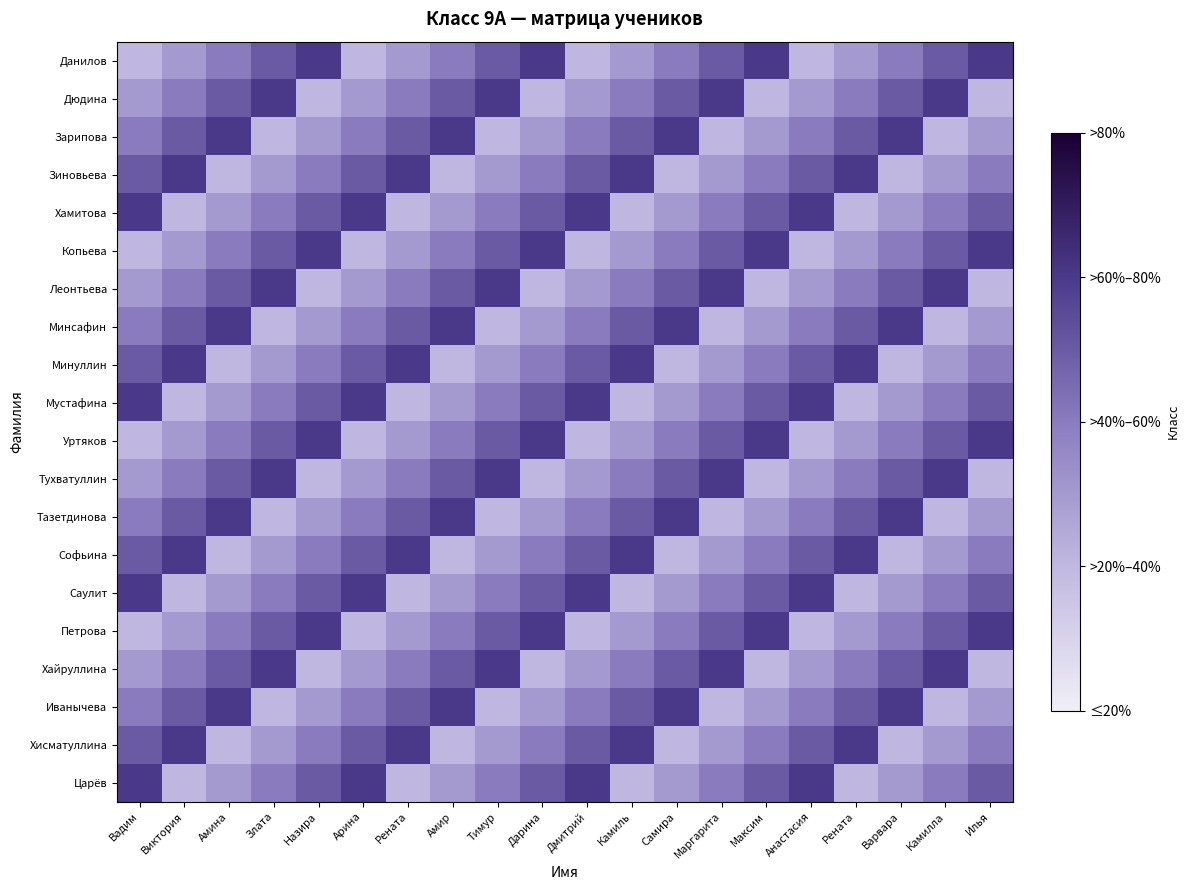

Reading left to right, list all the values displayed in this chart.

Данилов: Вадим=8.9	Виктория=8.9	Амина=9.0	Злата=9.1	Назира=9.1	Арина=8.9	Рената=8.9	Амир=9.0	Тимур=9.1	Дарина=9.1	Дмитрий=8.9	Камиль=8.9	Самира=9.0	Маргарита=9.1	Максим=9.1	Анастасия=8.9	Рената=8.9	Варвара=9.0	Камилла=9.1	Илья=9.1
Дюдина: Вадим=8.9	Виктория=9.0	Амина=9.1	Злата=9.1	Назира=8.9	Арина=8.9	Рената=9.0	Амир=9.1	Тимур=9.1	Дарина=8.9	Дмитрий=8.9	Камиль=9.0	Самира=9.1	Маргарита=9.1	Максим=8.9	Анастасия=8.9	Рената=9.0	Варвара=9.1	Камилла=9.1	Илья=8.9
Зарипова: Вадим=9.0	Виктория=9.1	Амина=9.1	Злата=8.9	Назира=8.9	Арина=9.0	Рената=9.1	Амир=9.1	Тимур=8.9	Дарина=8.9	Дмитрий=9.0	Камиль=9.1	Самира=9.1	Маргарита=8.9	Максим=8.9	Анастасия=9.0	Рената=9.1	Варвара=9.1	Камилла=8.9	Илья=8.9
Зиновьева: Вадим=9.1	Виктория=9.1	Амина=8.9	Злата=8.9	Назира=9.0	Арина=9.1	Рената=9.1	Амир=8.9	Тимур=8.9	Дарина=9.0	Дмитрий=9.1	Камиль=9.1	Самира=8.9	Маргарита=8.9	Максим=9.0	Анастасия=9.1	Рената=9.1	Варвара=8.9	Камилла=8.9	Илья=9.0
Хамитова: Вадим=9.1	Виктория=8.9	Амина=8.9	Злата=9.0	Назира=9.1	Арина=9.1	Рената=8.9	Амир=8.9	Тимур=9.0	Дарина=9.1	Дмитрий=9.1	Камиль=8.9	Самира=8.9	Маргарита=9.0	Максим=9.1	Анастасия=9.1	Рената=8.9	Варвара=8.9	Камилла=9.0	Илья=9.1
Копьева: Вадим=8.9	Виктория=8.9	Амина=9.0	Злата=9.1	Назира=9.1	Арина=8.9	Рената=8.9	Амир=9.0	Тимур=9.1	Дарина=9.1	Дмитрий=8.9	Камиль=8.9	Самира=9.0	Маргарита=9.1	Максим=9.1	Анастасия=8.9	Рената=8.9	Варвара=9.0	Камилла=9.1	Илья=9.1
Леонтьева: Вадим=8.9	Виктория=9.0	Амина=9.1	Злата=9.1	Назира=8.9	Арина=8.9	Рената=9.0	Амир=9.1	Тимур=9.1	Дарина=8.9	Дмитрий=8.9	Камиль=9.0	Самира=9.1	Маргарита=9.1	Максим=8.9	Анастасия=8.9	Рената=9.0	Варвара=9.1	Камилла=9.1	Илья=8.9
Минсафин: Вадим=9.0	Виктория=9.1	Амина=9.1	Злата=8.9	Назира=8.9	Арина=9.0	Рената=9.1	Амир=9.1	Тимур=8.9	Дарина=8.9	Дмитрий=9.0	Камиль=9.1	Самира=9.1	Маргарита=8.9	Максим=8.9	Анастасия=9.0	Рената=9.1	Варвара=9.1	Камилла=8.9	Илья=8.9
Минуллин: Вадим=9.1	Виктория=9.1	Амина=8.9	Злата=8.9	Назира=9.0	Арина=9.1	Рената=9.1	Амир=8.9	Тимур=8.9	Дарина=9.0	Дмитрий=9.1	Камиль=9.1	Самира=8.9	Маргарита=8.9	Максим=9.0	Анастасия=9.1	Рената=9.1	Варвара=8.9	Камилла=8.9	Илья=9.0
Мустафина: Вадим=9.1	Виктория=8.9	Амина=8.9	Злата=9.0	Назира=9.1	Арина=9.1	Рената=8.9	Амир=8.9	Тимур=9.0	Дарина=9.1	Дмитрий=9.1	Камиль=8.9	Самира=8.9	Маргарита=9.0	Максим=9.1	Анастасия=9.1	Рената=8.9	Варвара=8.9	Камилла=9.0	Илья=9.1
Уртяков: Вадим=8.9	Виктория=8.9	Амина=9.0	Злата=9.1	Назира=9.1	Арина=8.9	Рената=8.9	Амир=9.0	Тимур=9.1	Дарина=9.1	Дмитрий=8.9	Камиль=8.9	Самира=9.0	Маргарита=9.1	Максим=9.1	Анастасия=8.9	Рената=8.9	Варвара=9.0	Камилла=9.1	Илья=9.1
Тухватуллин: Вадим=8.9	Виктория=9.0	Амина=9.1	Злата=9.1	Назира=8.9	Арина=8.9	Рената=9.0	Амир=9.1	Тимур=9.1	Дарина=8.9	Дмитрий=8.9	Камиль=9.0	Самира=9.1	Маргарита=9.1	Максим=8.9	Анастасия=8.9	Рената=9.0	Варвара=9.1	Камилла=9.1	Илья=8.9
Тазетдинова: Вадим=9.0	Виктория=9.1	Амина=9.1	Злата=8.9	Назира=8.9	Арина=9.0	Рената=9.1	Амир=9.1	Тимур=8.9	Дарина=8.9	Дмитрий=9.0	Камиль=9.1	Самира=9.1	Маргарита=8.9	Максим=8.9	Анастасия=9.0	Рената=9.1	Варвара=9.1	Камилла=8.9	Илья=8.9
Софьина: Вадим=9.1	Виктория=9.1	Амина=8.9	Злата=8.9	Назира=9.0	Арина=9.1	Рената=9.1	Амир=8.9	Тимур=8.9	Дарина=9.0	Дмитрий=9.1	Камиль=9.1	Самира=8.9	Маргарита=8.9	Максим=9.0	Анастасия=9.1	Рената=9.1	Варвара=8.9	Камилла=8.9	Илья=9.0
Саулит: Вадим=9.1	Виктория=8.9	Амина=8.9	Злата=9.0	Назира=9.1	Арина=9.1	Рената=8.9	Амир=8.9	Тимур=9.0	Дарина=9.1	Дмитрий=9.1	Камиль=8.9	Самира=8.9	Маргарита=9.0	Максим=9.1	Анастасия=9.1	Рената=8.9	Варвара=8.9	Камилла=9.0	Илья=9.1
Петрова: Вадим=8.9	Виктория=8.9	Амина=9.0	Злата=9.1	Назира=9.1	Арина=8.9	Рената=8.9	Амир=9.0	Тимур=9.1	Дарина=9.1	Дмитрий=8.9	Камиль=8.9	Самира=9.0	Маргарита=9.1	Максим=9.1	Анастасия=8.9	Рената=8.9	Варвара=9.0	Камилла=9.1	Илья=9.1
Хайруллина: Вадим=8.9	Виктория=9.0	Амина=9.1	Злата=9.1	Назира=8.9	Арина=8.9	Рената=9.0	Амир=9.1	Тимур=9.1	Дарина=8.9	Дмитрий=8.9	Камиль=9.0	Самира=9.1	Маргарита=9.1	Максим=8.9	Анастасия=8.9	Рената=9.0	Варвара=9.1	Камилла=9.1	Илья=8.9
Иванычева: Вадим=9.0	Виктория=9.1	Амина=9.1	Злата=8.9	Назира=8.9	Арина=9.0	Рената=9.1	Амир=9.1	Тимур=8.9	Дарина=8.9	Дмитрий=9.0	Камиль=9.1	Самира=9.1	Маргарита=8.9	Максим=8.9	Анастасия=9.0	Рената=9.1	Варвара=9.1	Камилла=8.9	Илья=8.9
Хисматуллина: Вадим=9.1	Виктория=9.1	Амина=8.9	Злата=8.9	Назира=9.0	Арина=9.1	Рената=9.1	Амир=8.9	Тимур=8.9	Дарина=9.0	Дмитрий=9.1	Камиль=9.1	Самира=8.9	Маргарита=8.9	Максим=9.0	Анастасия=9.1	Рената=9.1	Варвара=8.9	Камилла=8.9	Илья=9.0
Царёв: Вадим=9.1	Виктория=8.9	Амина=8.9	Злата=9.0	Назира=9.1	Арина=9.1	Рената=8.9	Амир=8.9	Тимур=9.0	Дарина=9.1	Дмитрий=9.1	Камиль=8.9	Самира=8.9	Маргарита=9.0	Максим=9.1	Анастасия=9.1	Рената=8.9	Варвара=8.9	Камилла=9.0	Илья=9.1